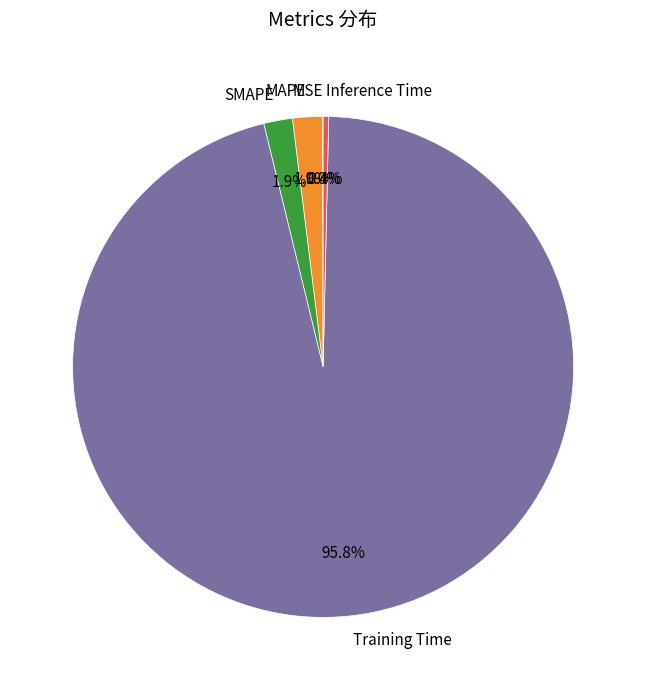

What portion of the pie excludes Inference Time?

99.6%